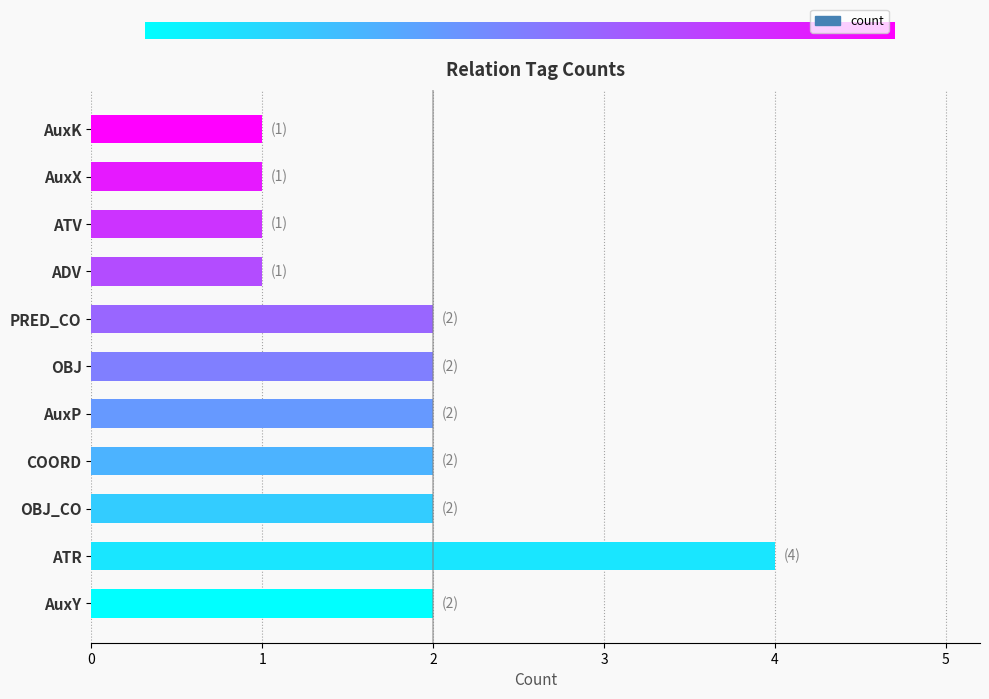

What is the smallest value displayed?

1